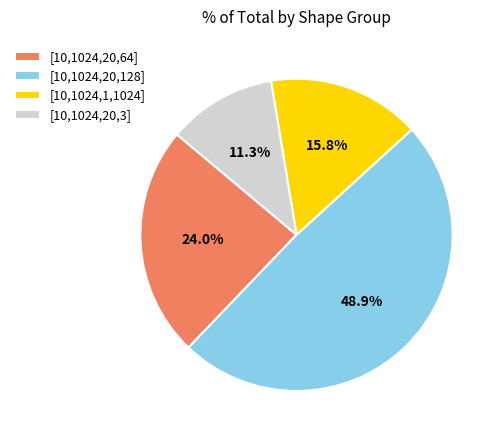

How many segments does this pie chart have?

4